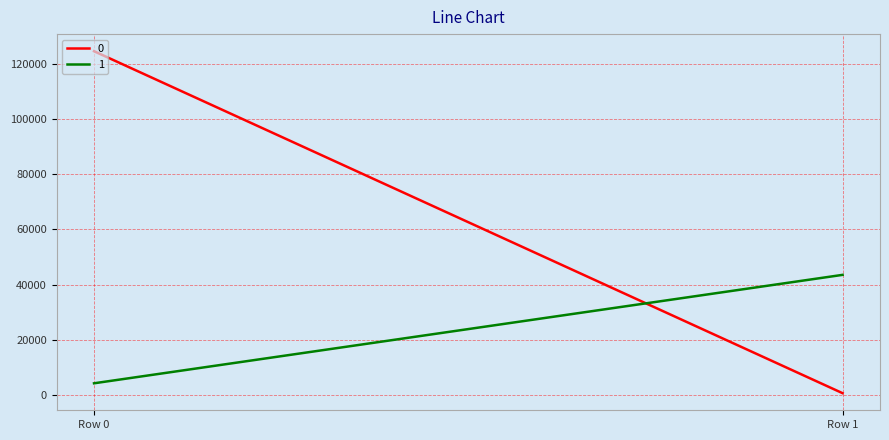

What is the minimum value for 0?

581